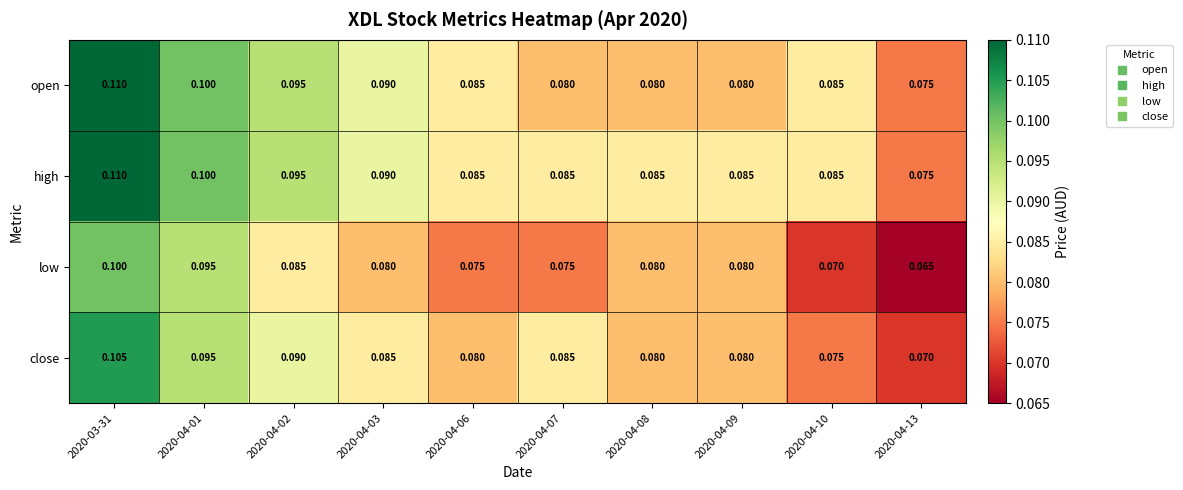

Rank the series by their average value, from lowest to highest.

low, close, open, high